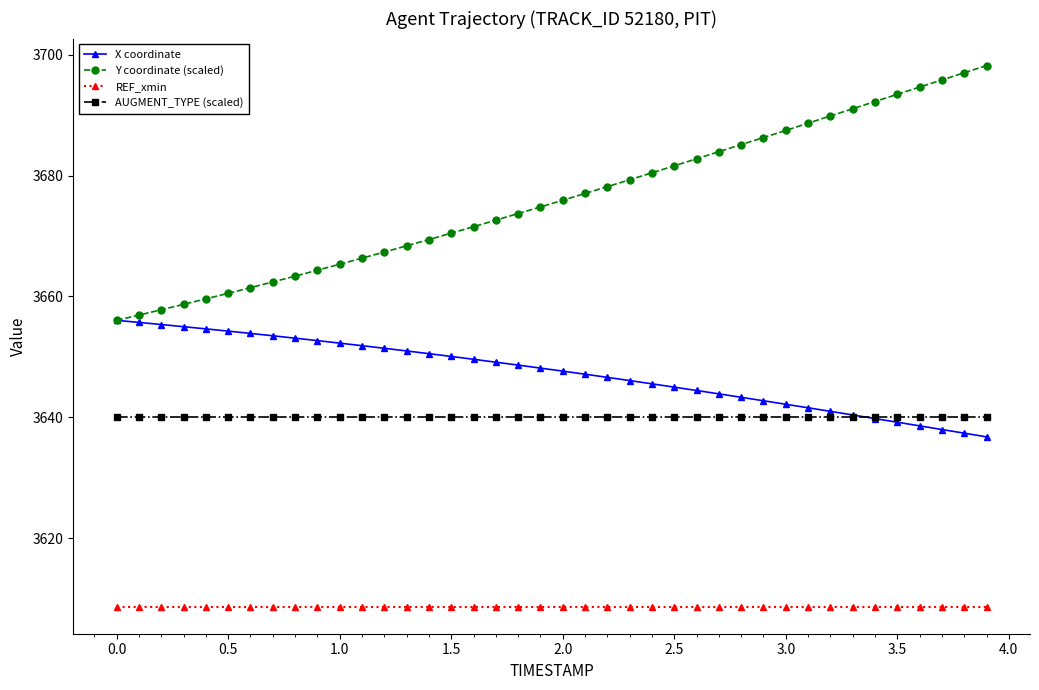

What is the lowest value of the Y coordinate (scaled) series?

3656.1